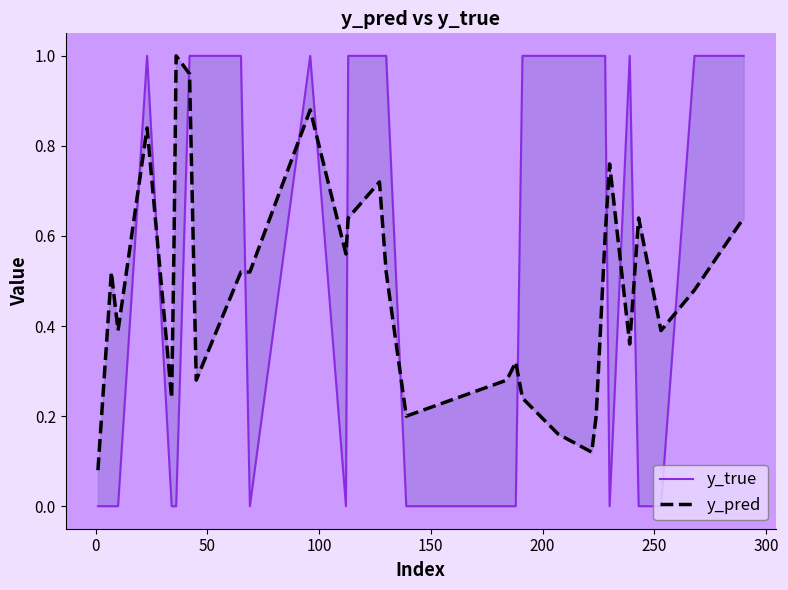

Reading left to right, list all the values displayed in this chart.

y_true: 0.0	0.0	0.0	1.0	0.0	0.0	0.0	1.0	1.0	1.0	0.0	1.0	0.0	1.0	1.0	1.0	0.0	0.0	0.0	1.0	1.0	1.0	1.0	1.0	0.0	1.0	0.0	0.0	1.0	1.0
y_pred: 0.1	0.5	0.4	0.8	0.2	0.6	1.0	1.0	0.3	0.5	0.5	0.9	0.6	0.6	0.7	0.5	0.2	0.3	0.3	0.2	0.2	0.1	0.2	0.6	0.8	0.4	0.6	0.4	0.5	0.6